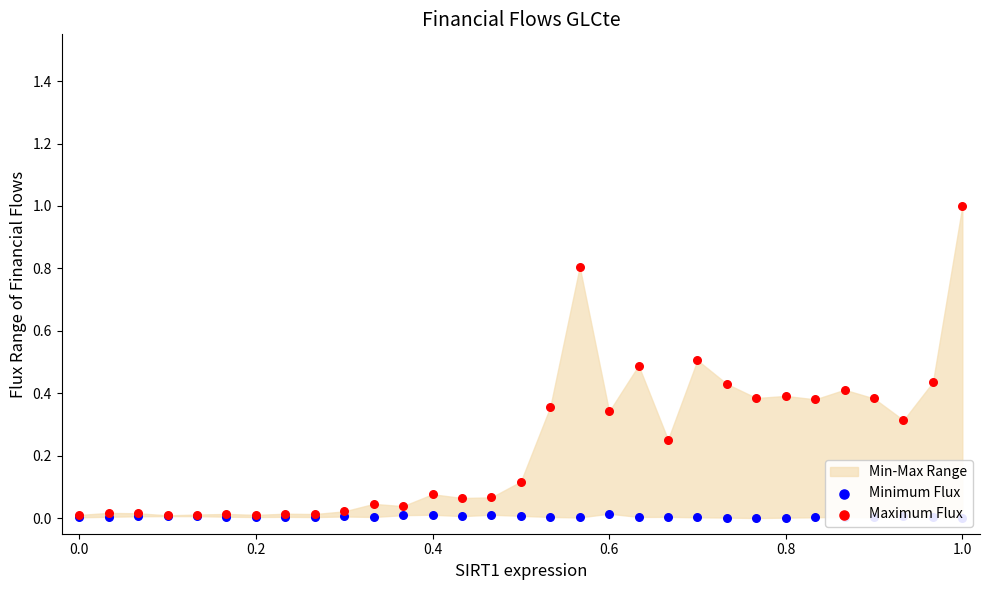

Which series reaches the maximum Y coordinate?

Maximum Flux